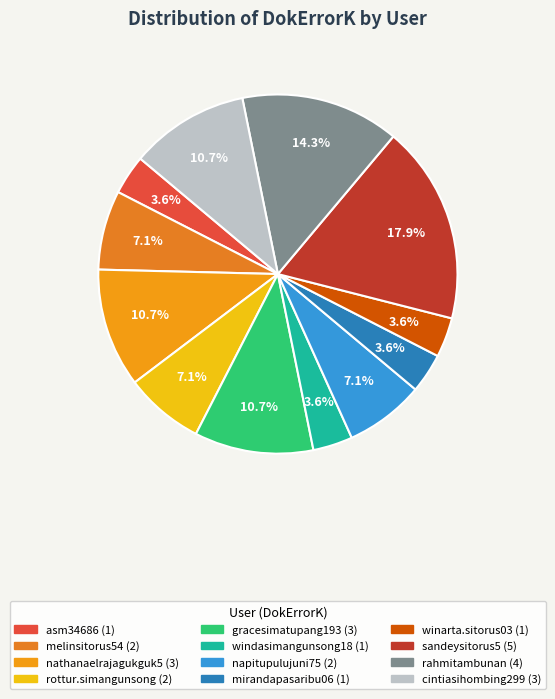

How many segments does this pie chart have?

12